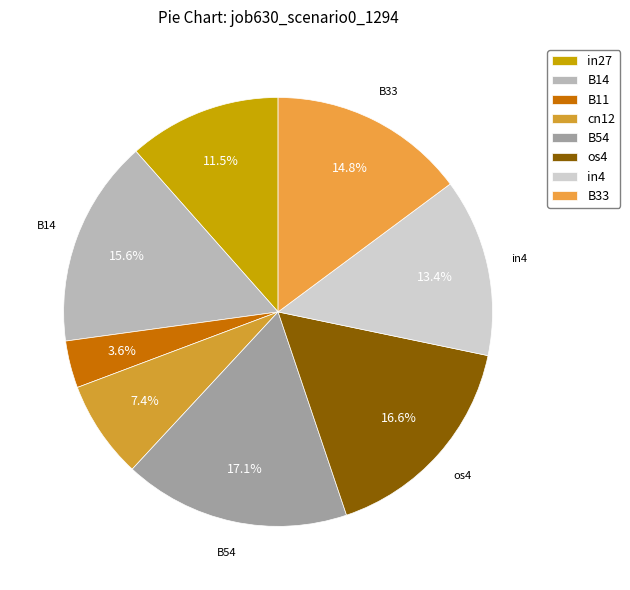

To the nearest percent, what portion does B33 represent?

15%